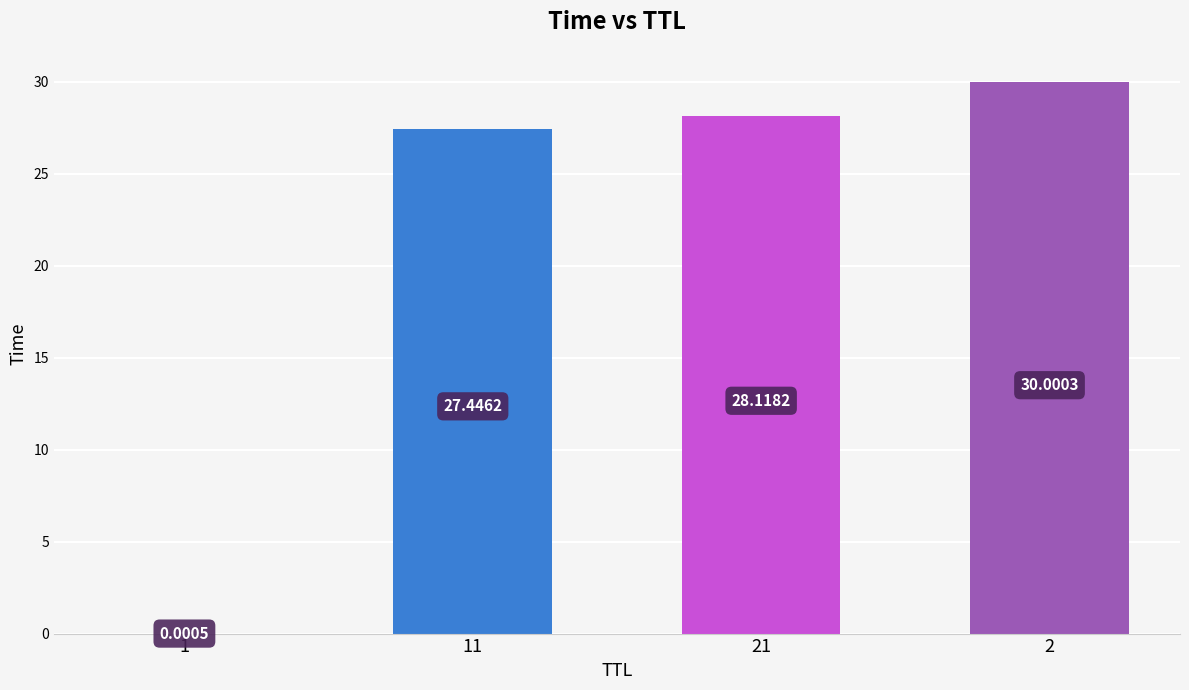

What is the change in value from 1 to 2?

+30.0